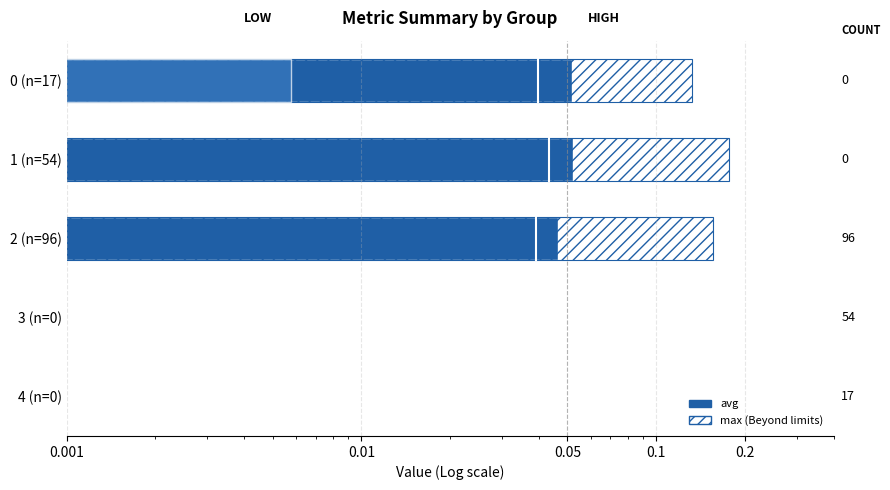

Count the number of data series in this chart.

3